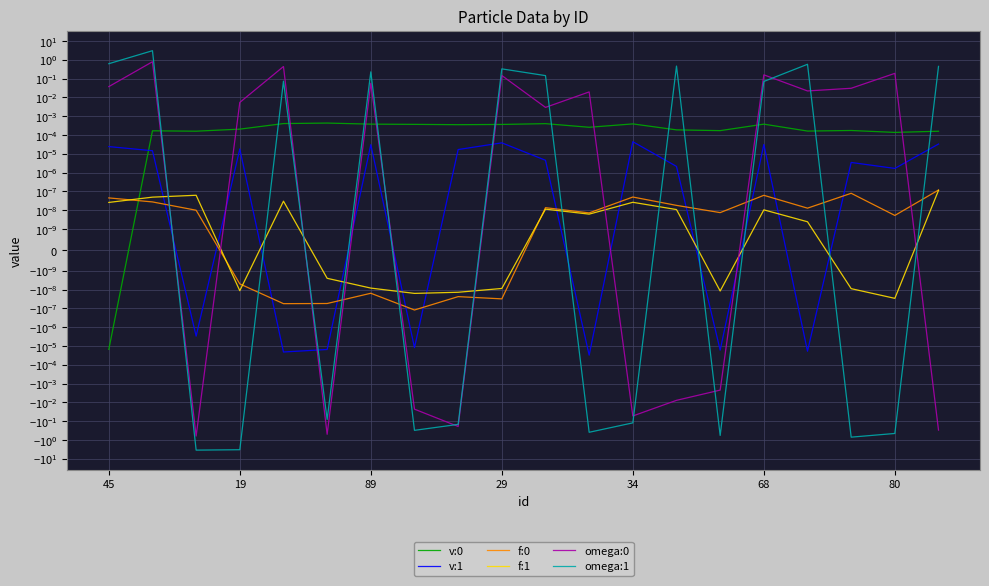

True or false: v:0 has a value of 0.0 at 11.

False